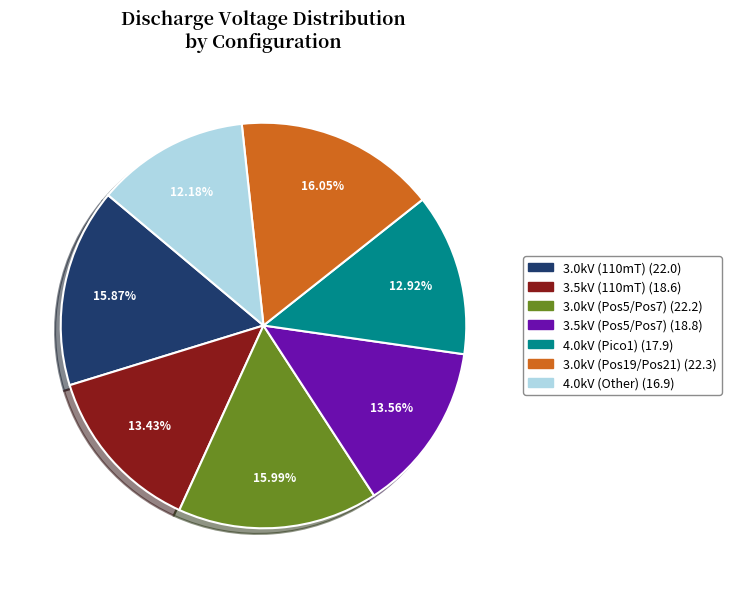

Does 4.0kV (Other) represent more than half of the total?

No